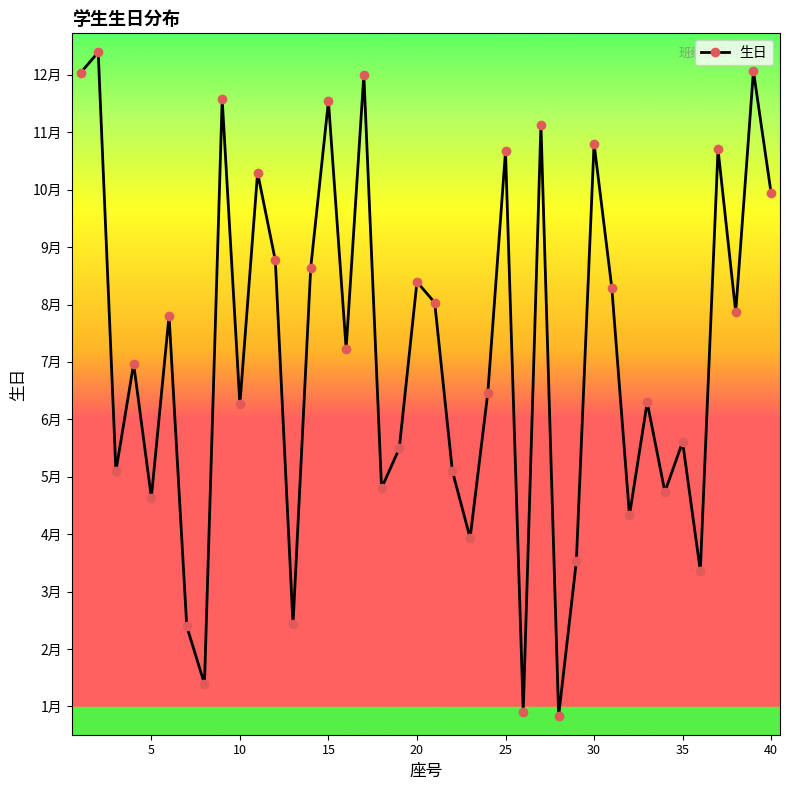

Does the chart have visible grid lines?

No